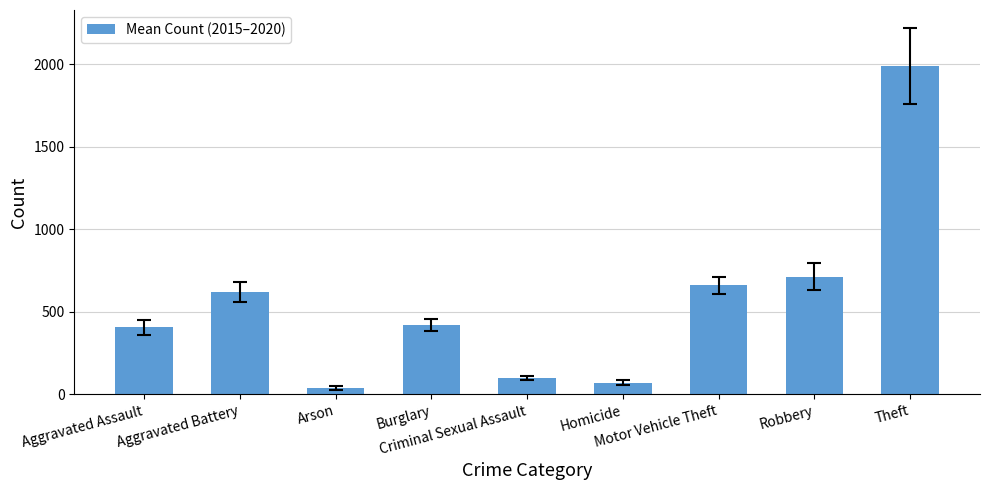

What is the sum of all values?

5012.3